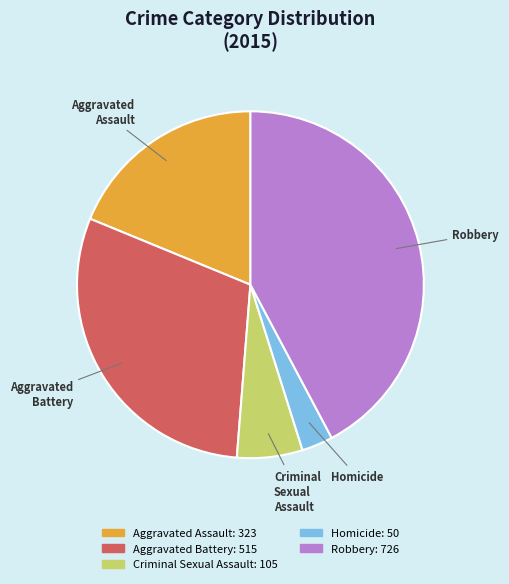

The Criminal Sexual Assault slice represents 14% of the pie. True or false?

False